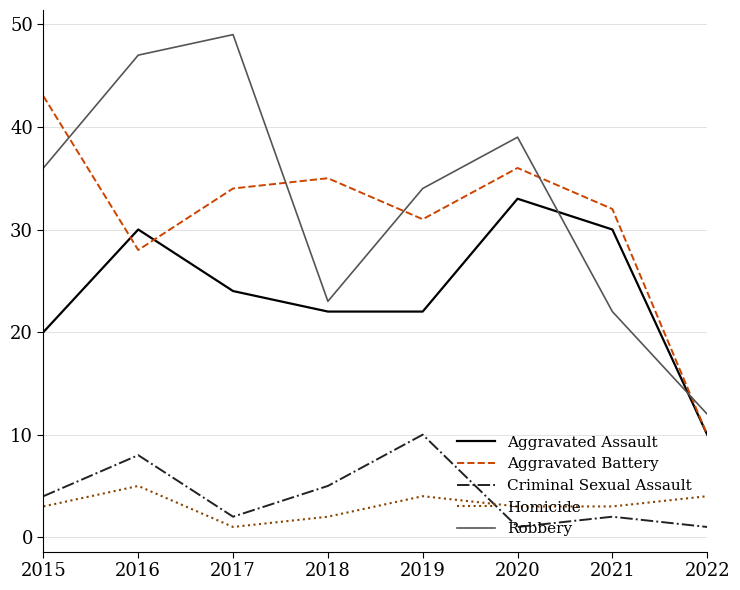

The Criminal Sexual Assault series shows 14 at 2016. True or false?

False